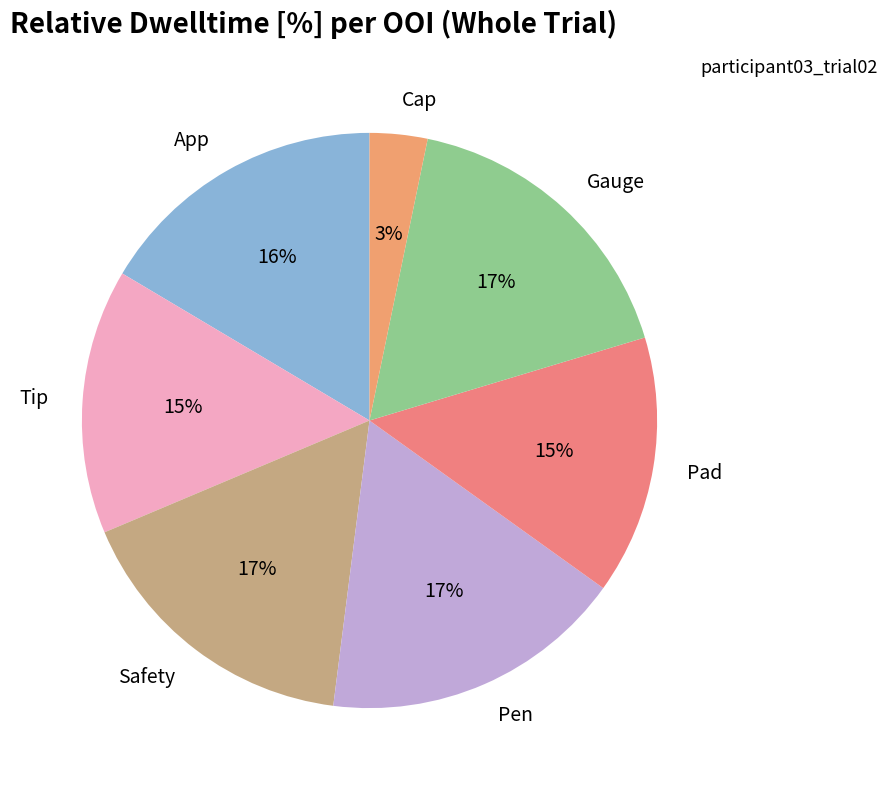

Which has a higher value, App or Tip?

App